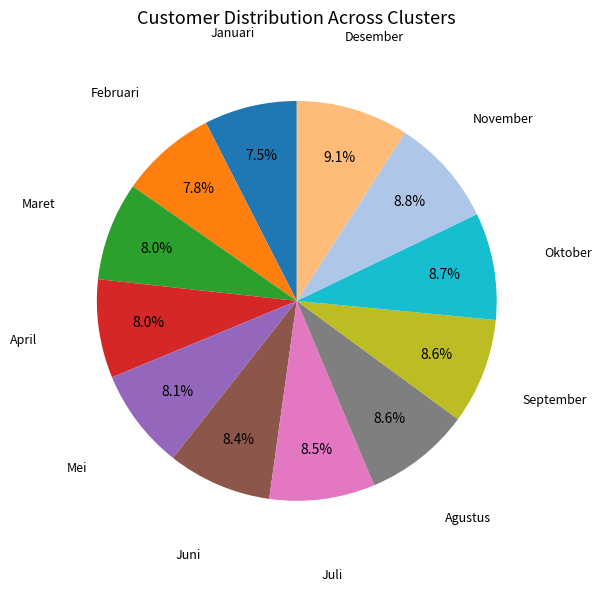

Does Desember represent more than half of the total?

No